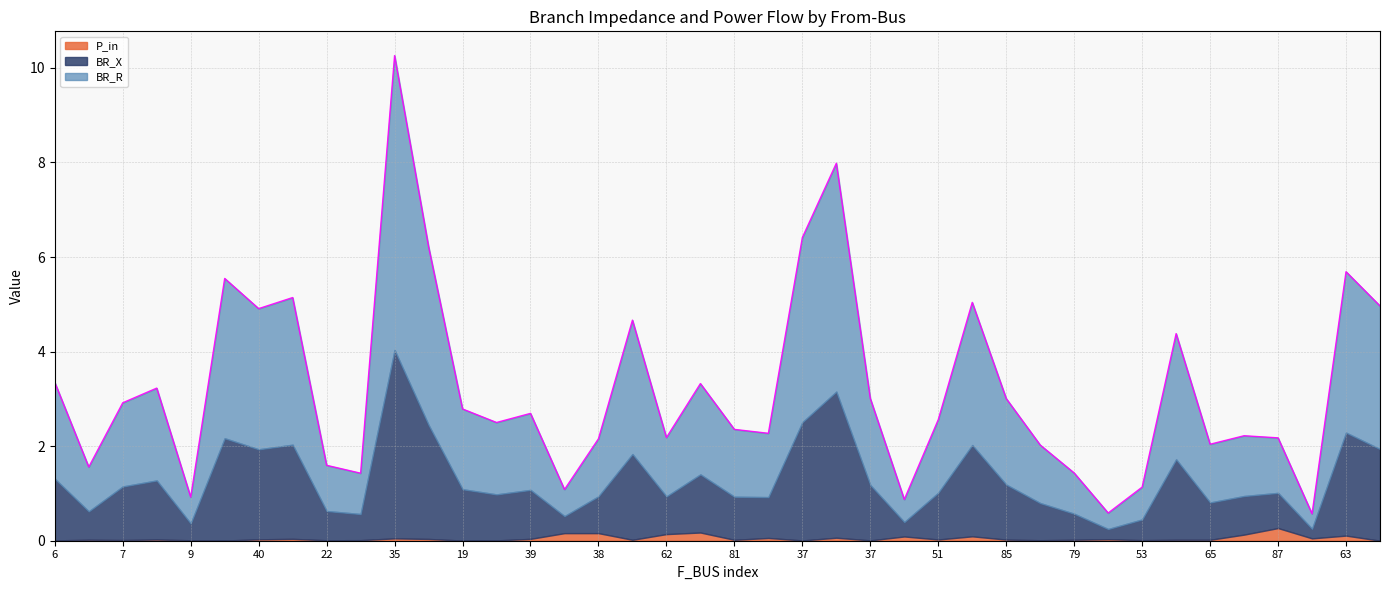

Where is the first local minimum for BR_R?

7